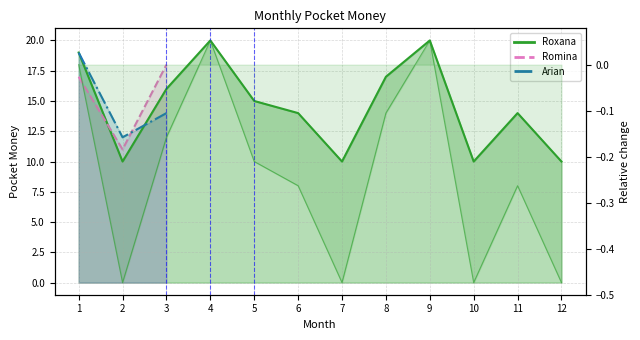

List the labels in order of value, smallest first.

2, 7, 10, 12, 6, 11, 5, 3, 8, 1, 4, 9